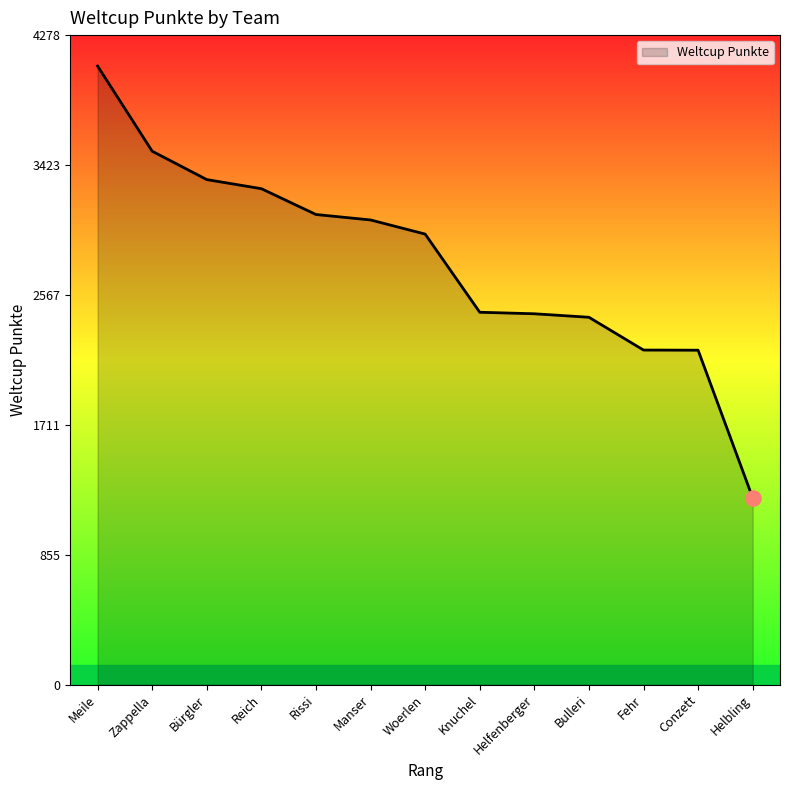

Between Rissi and Manser, which is larger?

Rissi